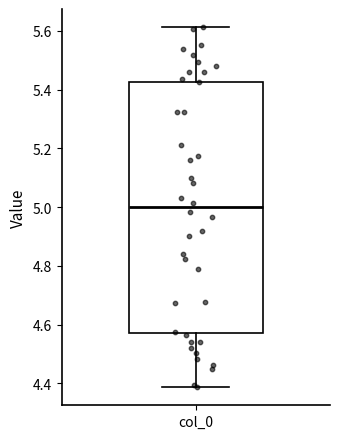

Read this box plot against the y-axis: the position of the median line, the range covered by the box, and the ends of both whiskers. The values are not printed on the chart, so give them approximately, as read against the axis.

median 5.00, box 4.58 to 5.42, whiskers 4.38 to 5.62